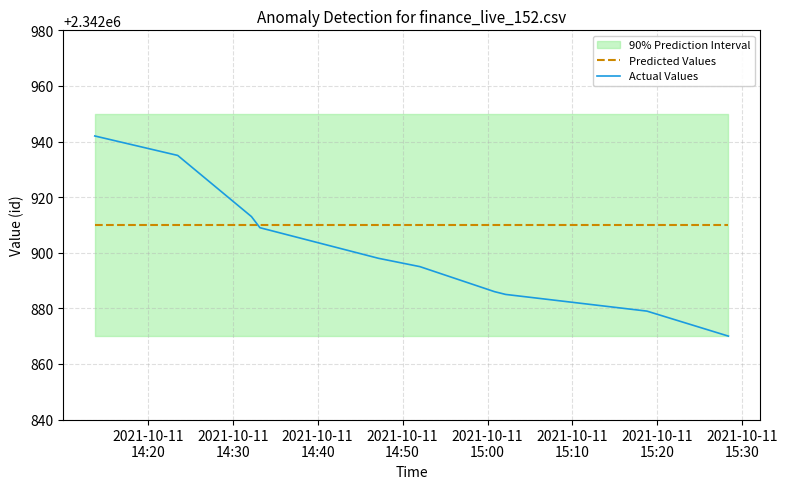

What is the minimum value for Actual Values?

2342870